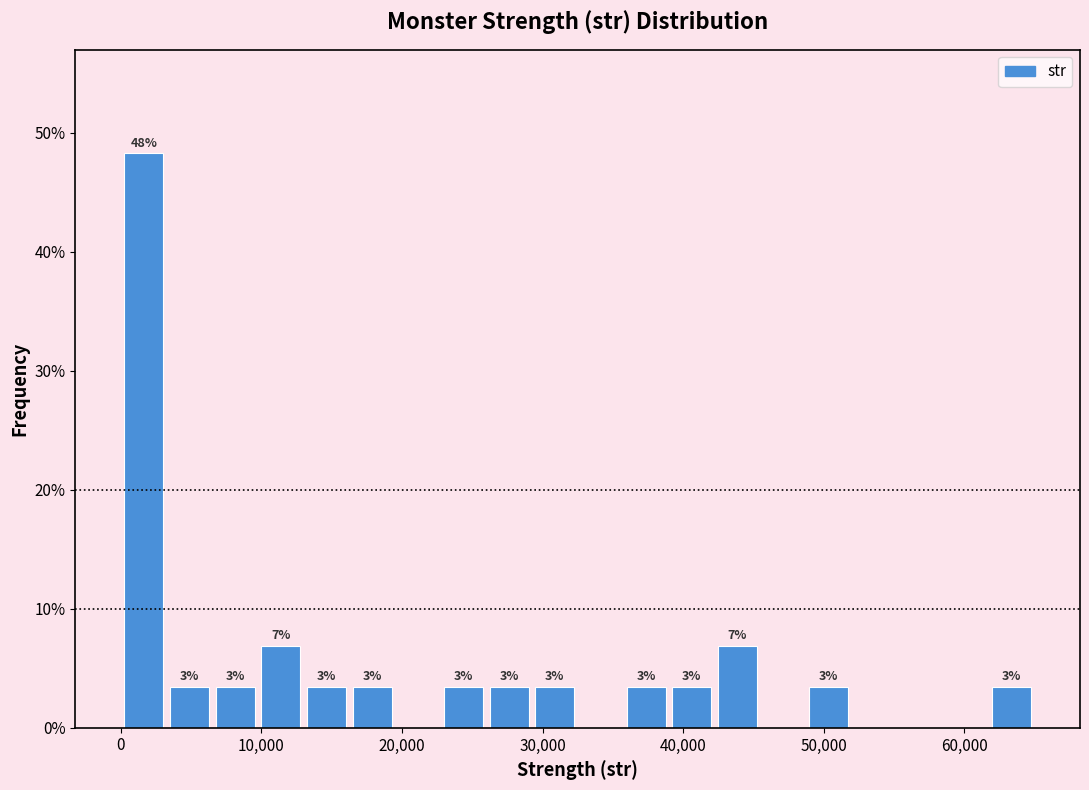

Read against the x-axis, roughly where is the centre of the tallest bar?

2000